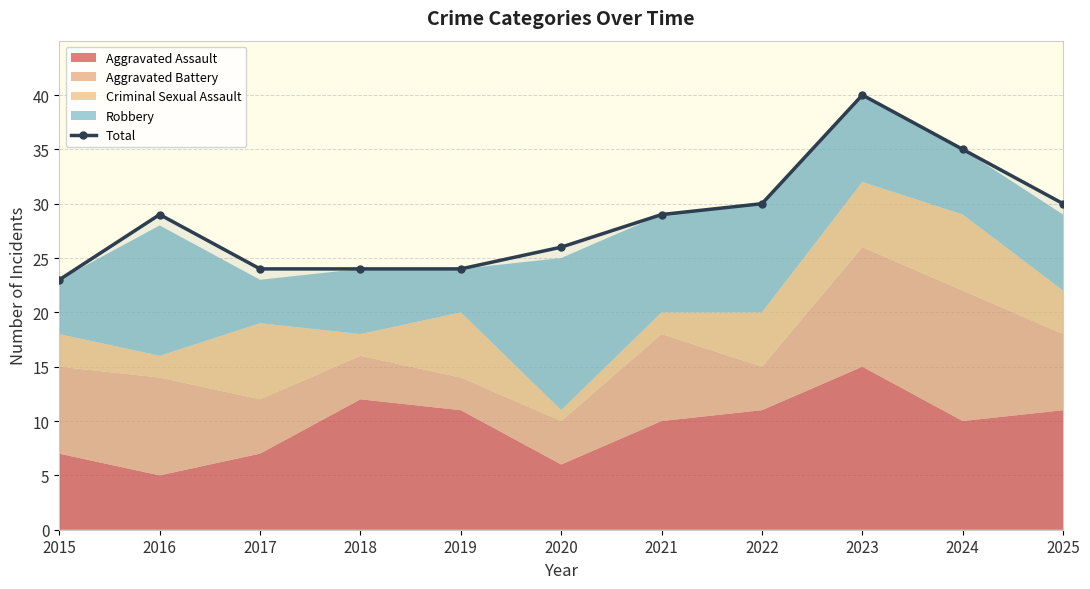

Which label corresponds to the smallest value in the chart?

2015